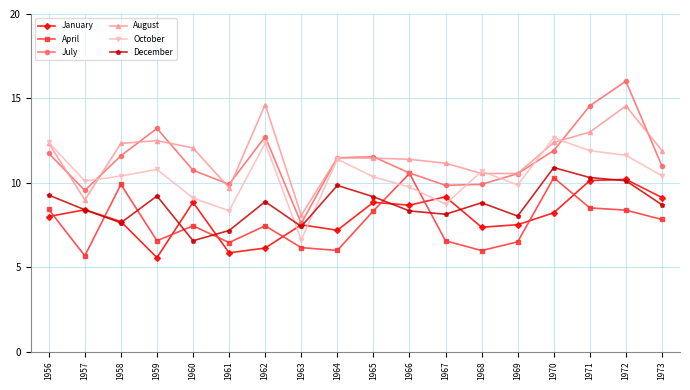

What is the highest value of the December series?

10.9